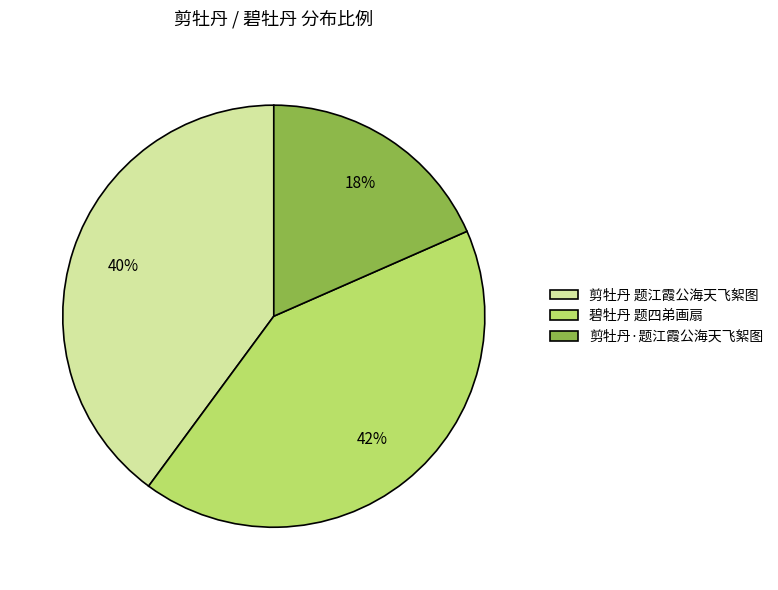

Rank the categories by value from lowest to highest.

剪牡丹·题江霞公海天飞絮图, 剪牡丹 题江霞公海天飞絮图, 碧牡丹 题四弟画扇